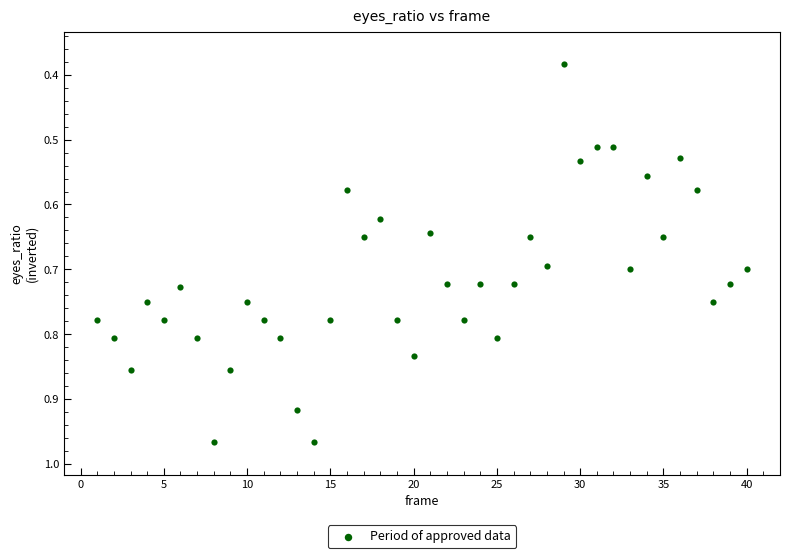

What is the range of X values (max minus min)?

39.0